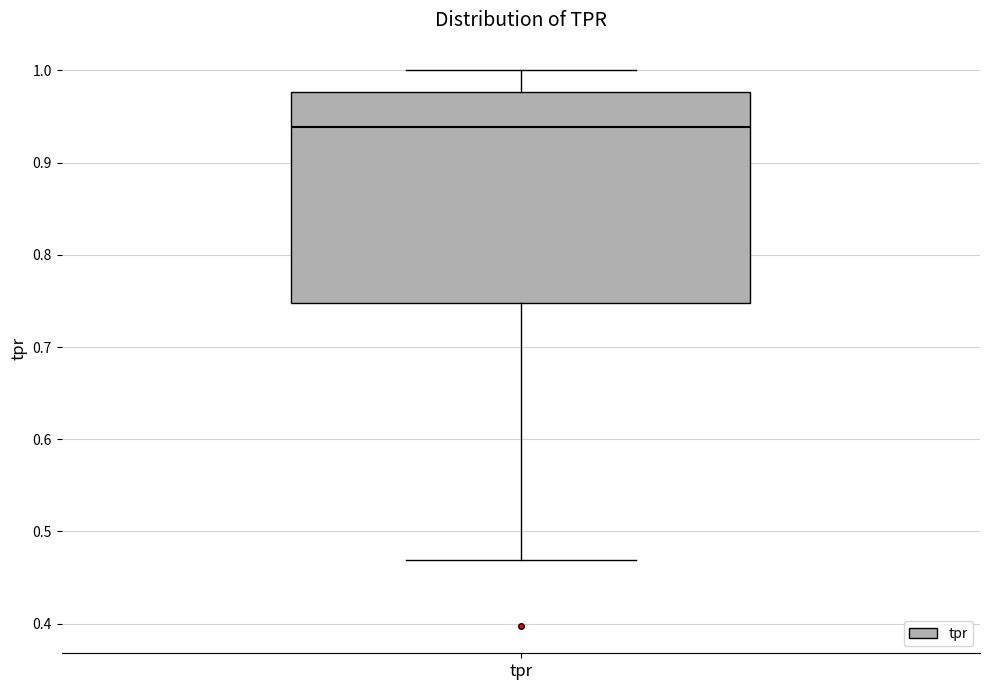

Read this box plot against the y-axis: the position of the median line, the range covered by the box, and the ends of both whiskers. The values are not printed on the chart, so give them approximately, as read against the axis.

median 0.94, box 0.75 to 0.98, whiskers 0.47 to 1.00